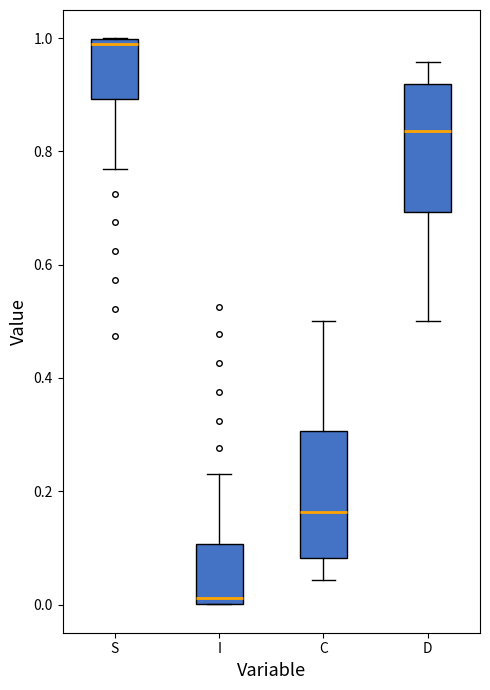

Which box's median line is the highest?

S